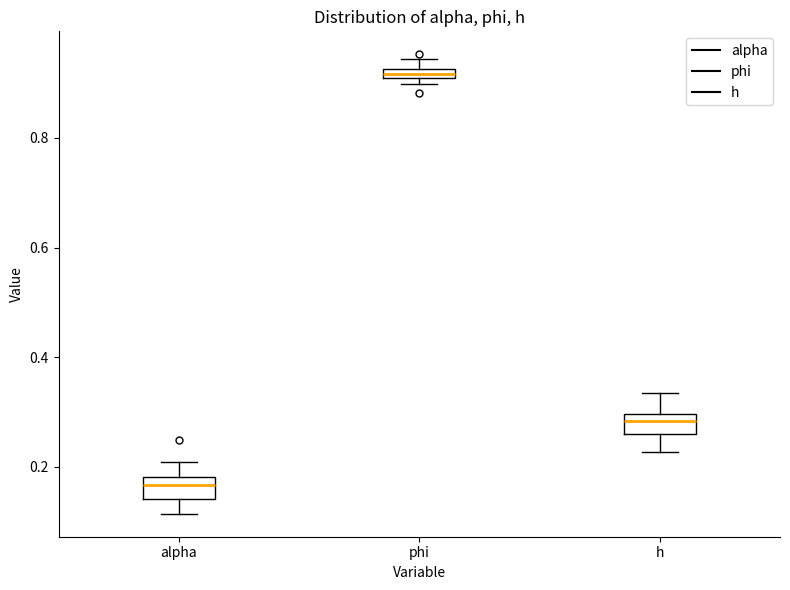

Which box's median line is the highest?

phi